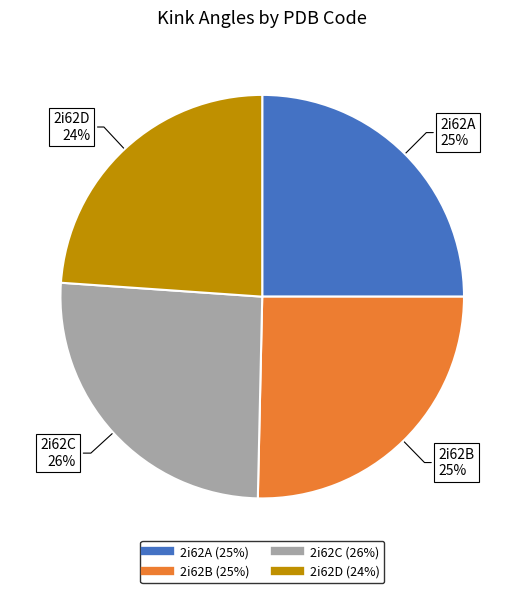

Which has a higher value, 2i62D or 2i62A?

2i62A